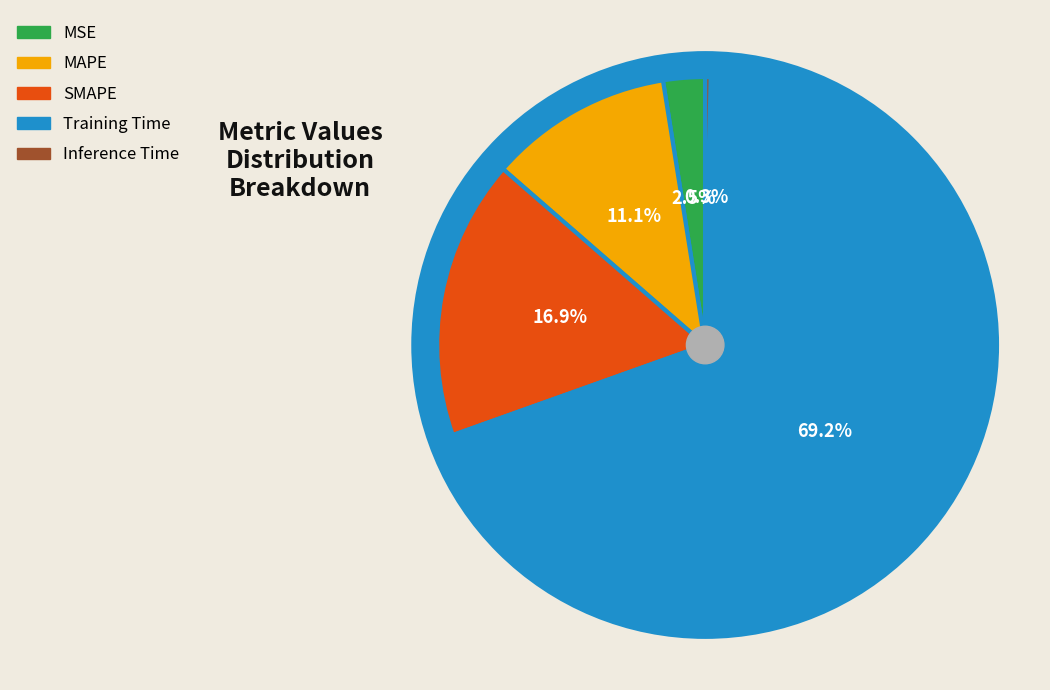

Which category has the biggest portion of the pie?

Training Time